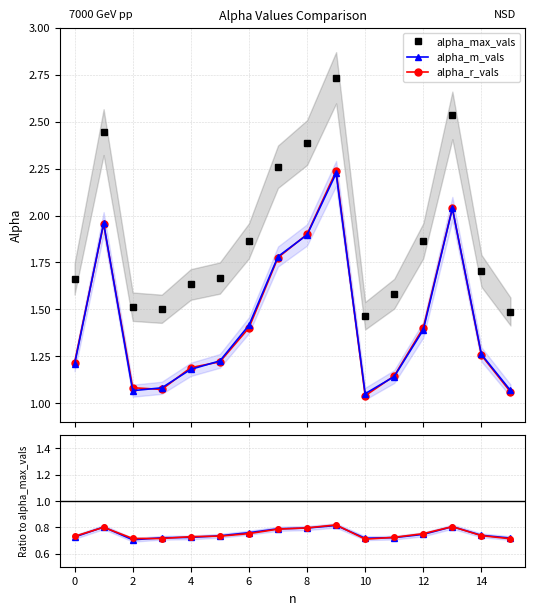

Where is alpha_m_vals nearest to the value 0?

2